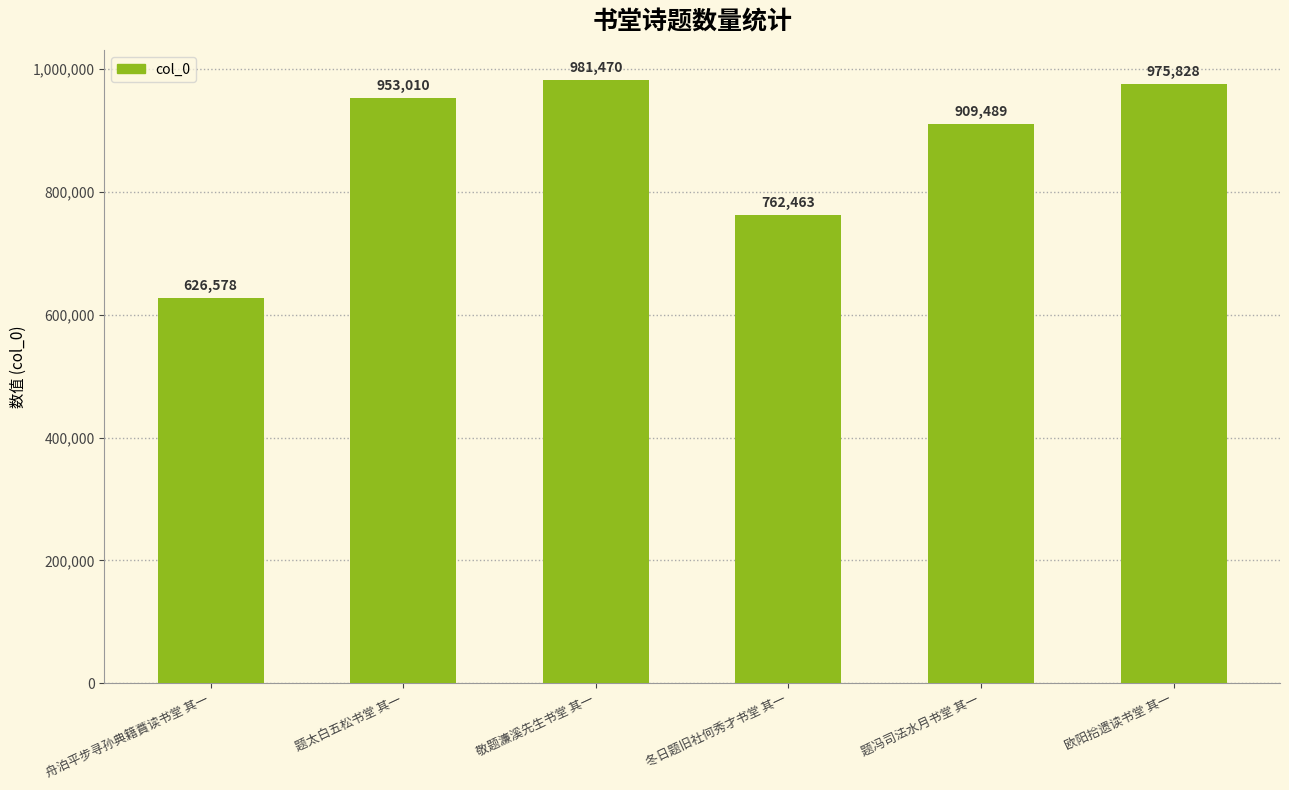

What is the label of the 2nd bar from the left?

题太白五松书堂 其一